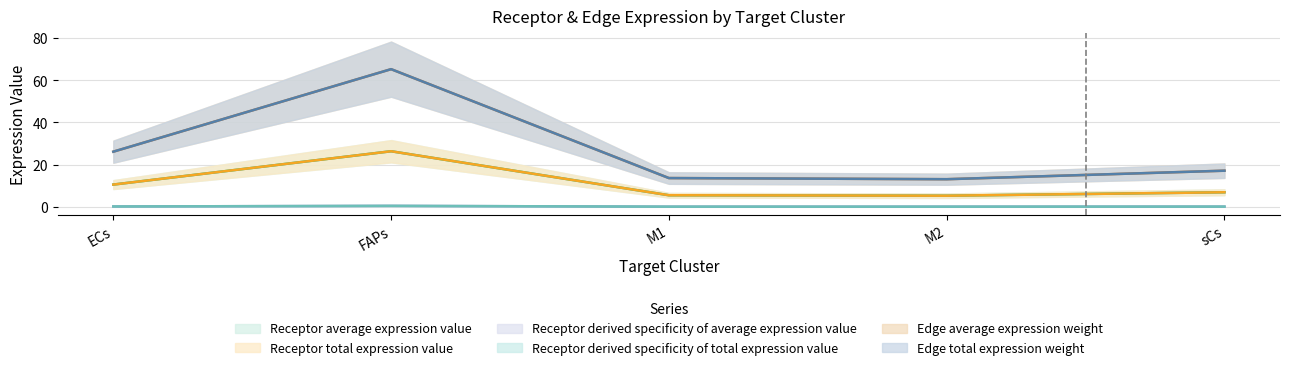

What is the lowest value of the Receptor derived specificity of average expression value series?

5.3